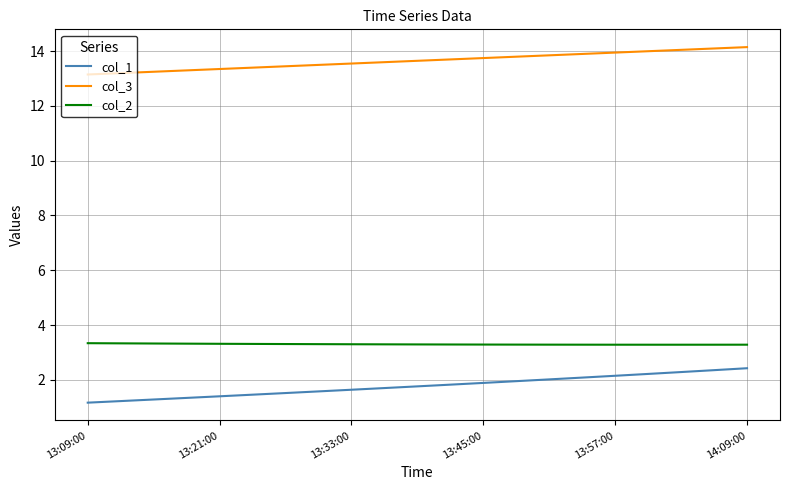

Which series has the largest total across all categories?

col_3